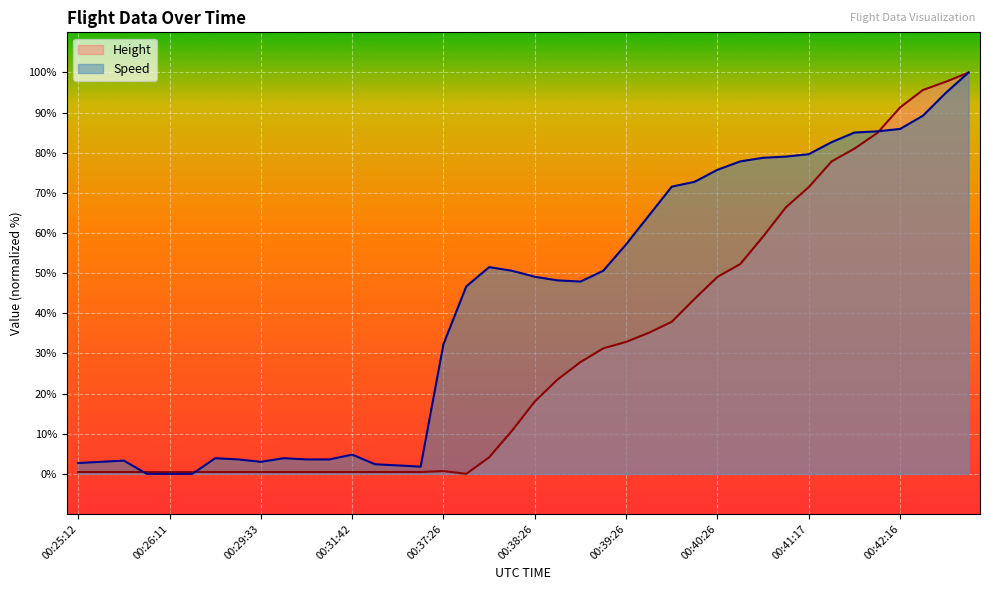

True or false: Height and Speed intersect in this chart.

True